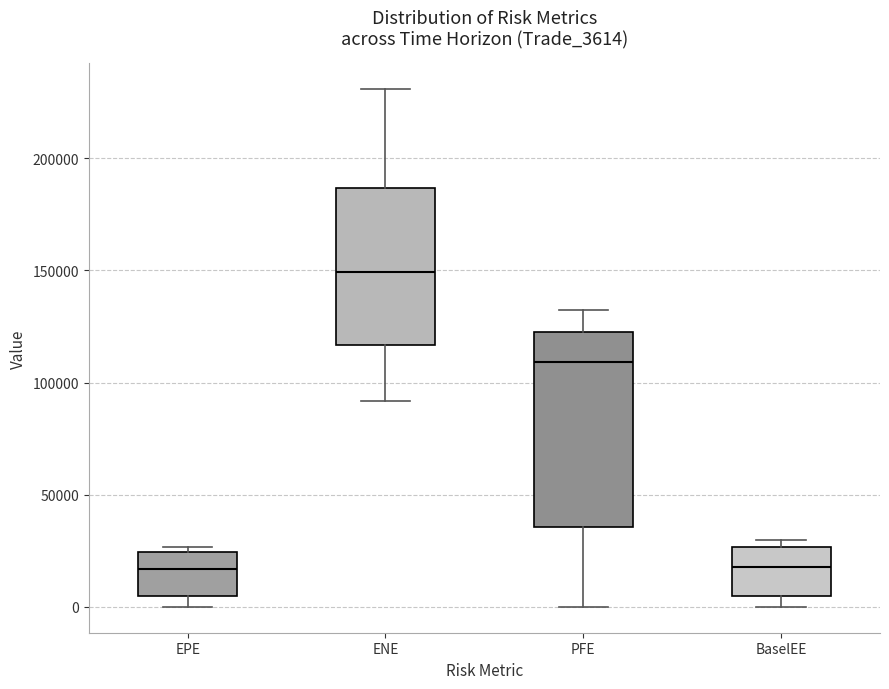

Which box has the highest median line?

ENE